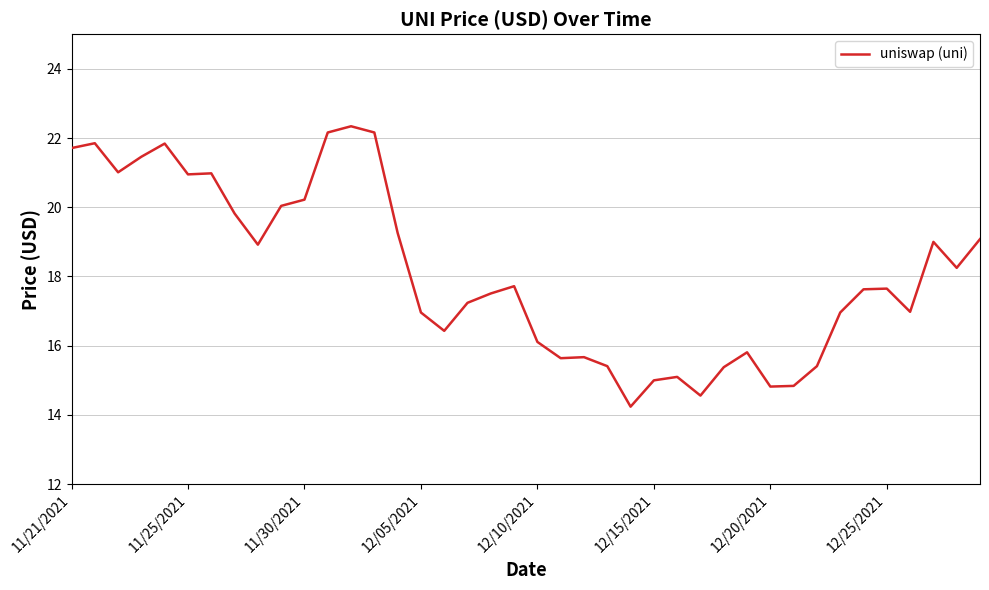

What is the greatest value displayed?

22.3